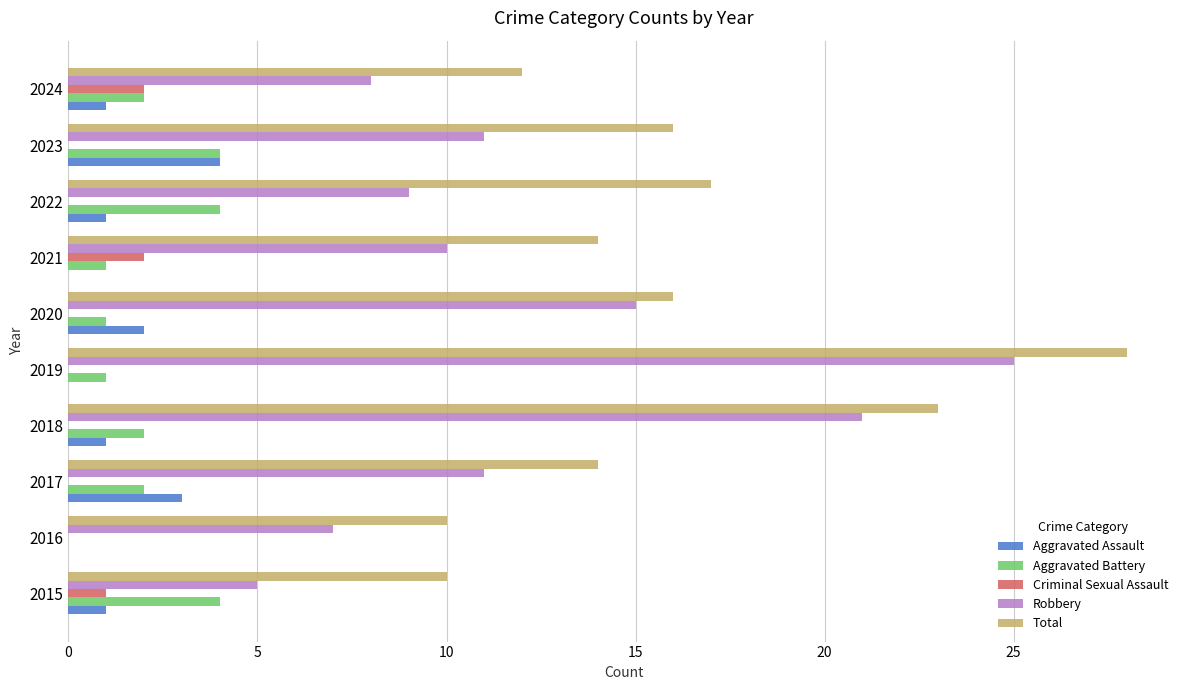

The Aggravated Assault series shows 1 at 2020. True or false?

False